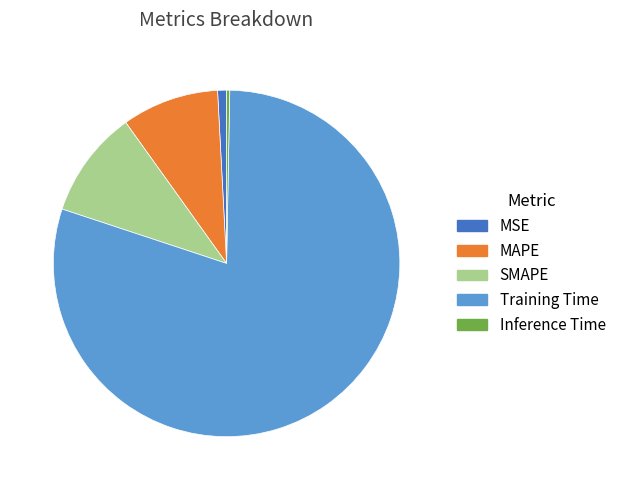

Rank the categories by value from highest to lowest.

Training Time, SMAPE, MAPE, MSE, Inference Time